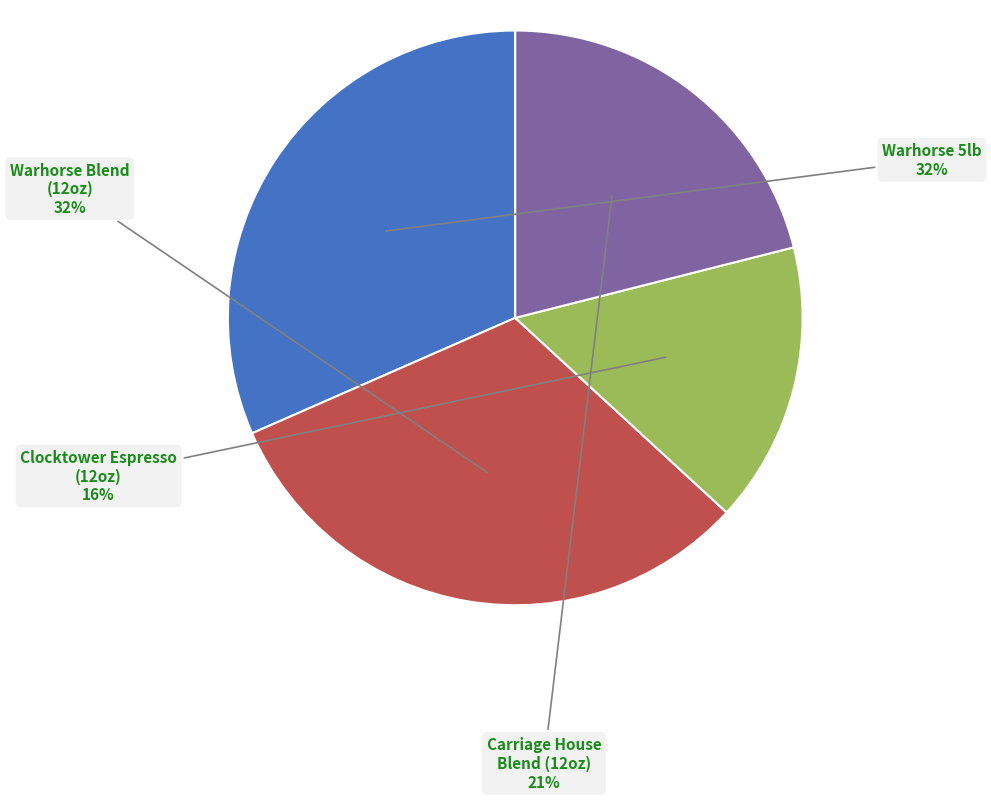

How many segments does this pie chart have?

4